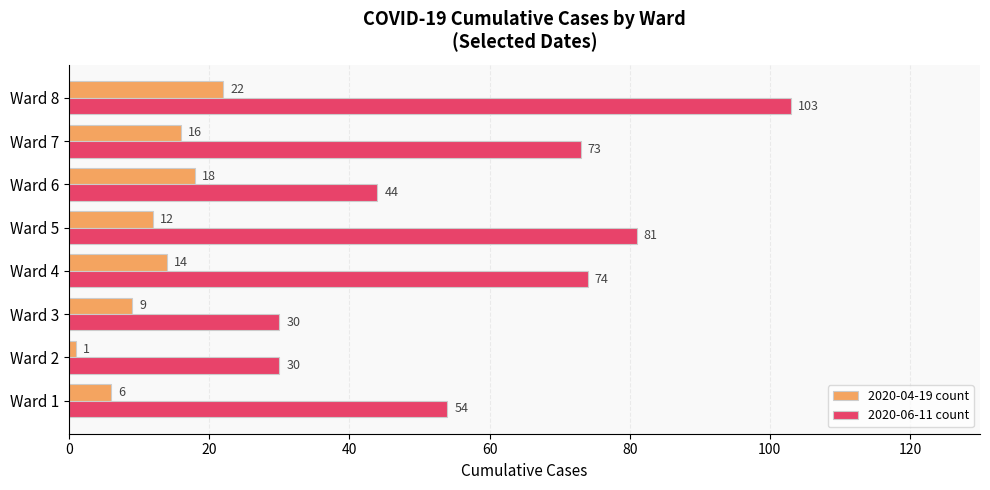

List the series in order of their peak value, lowest first.

2020-04-19 count, 2020-06-11 count